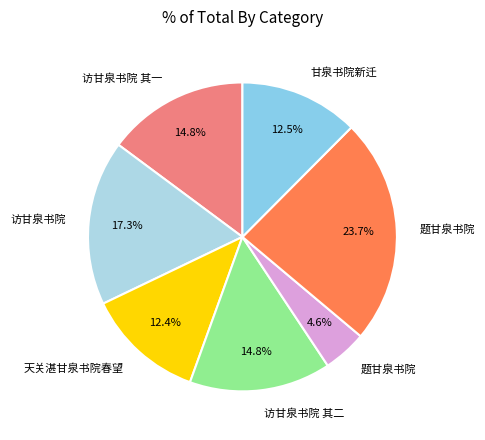

How many slices are in this pie chart?

7